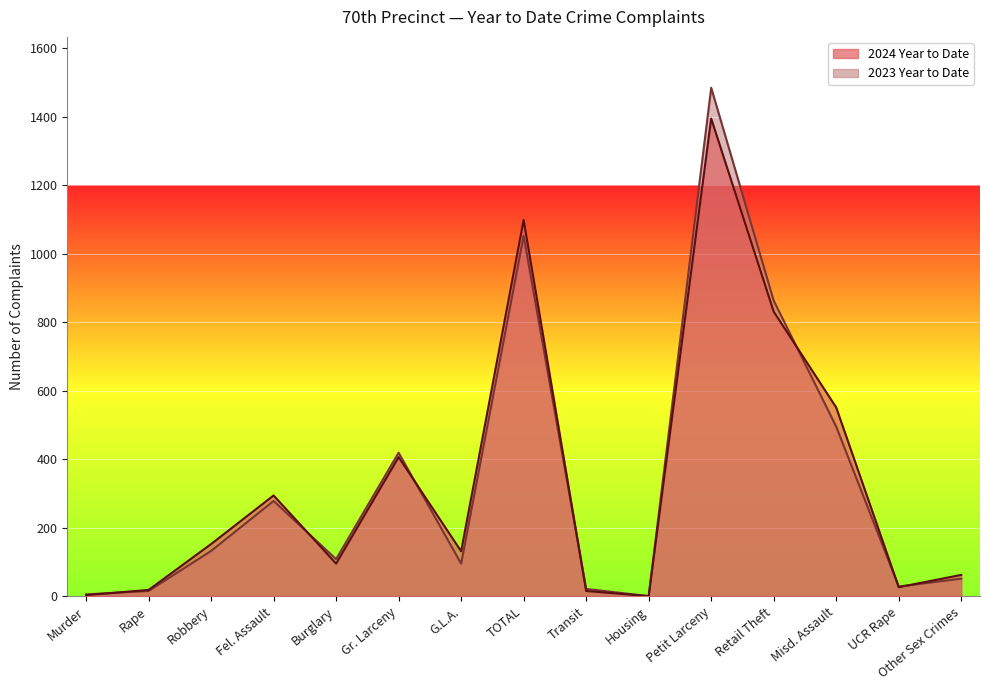

Does the chart display data point markers on the line(s)?

No